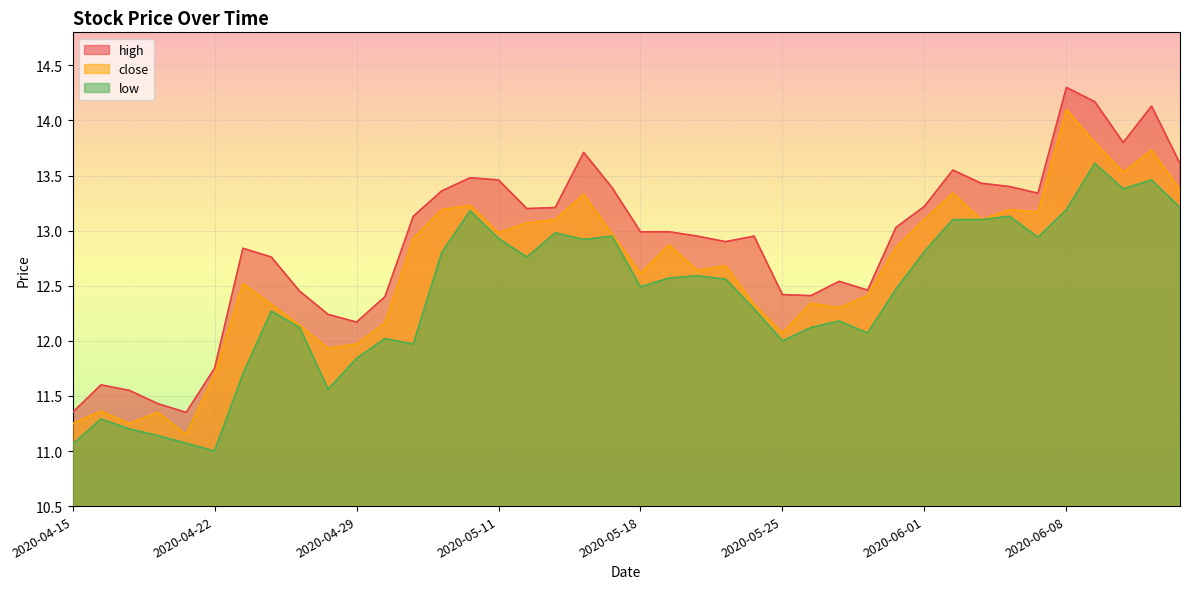

Is it true that high equals 12.5 at 2020-05-28?

True